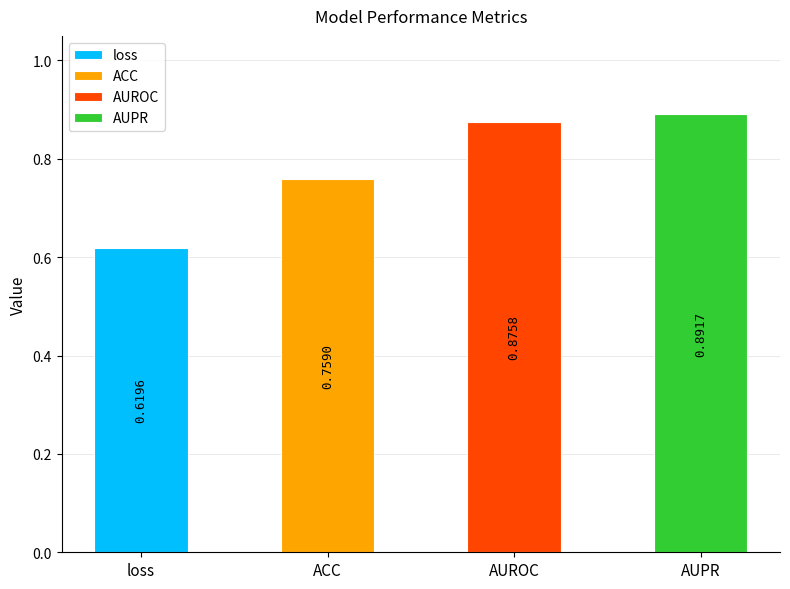

Which category has the highest value across all series?

AUPR